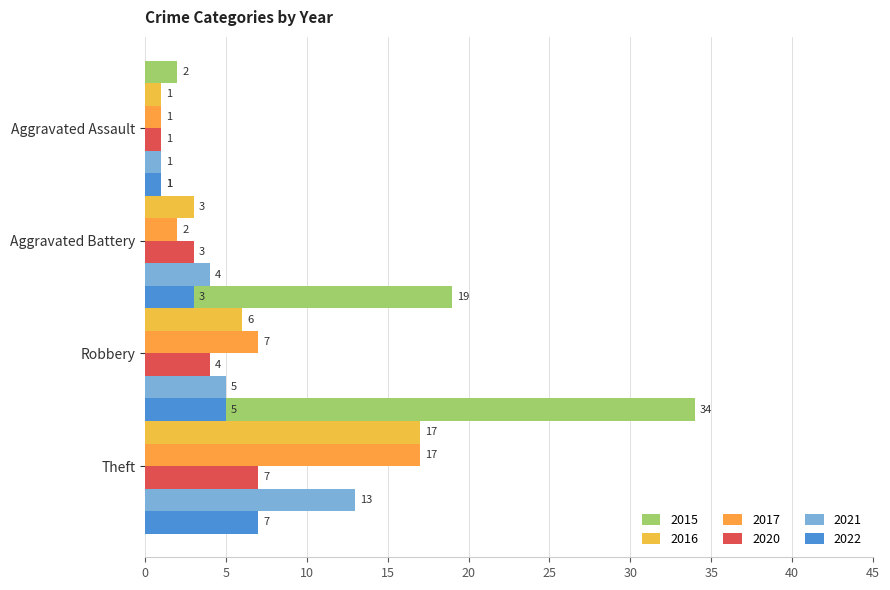

Which has a higher value, 2015 or 2016?

2015